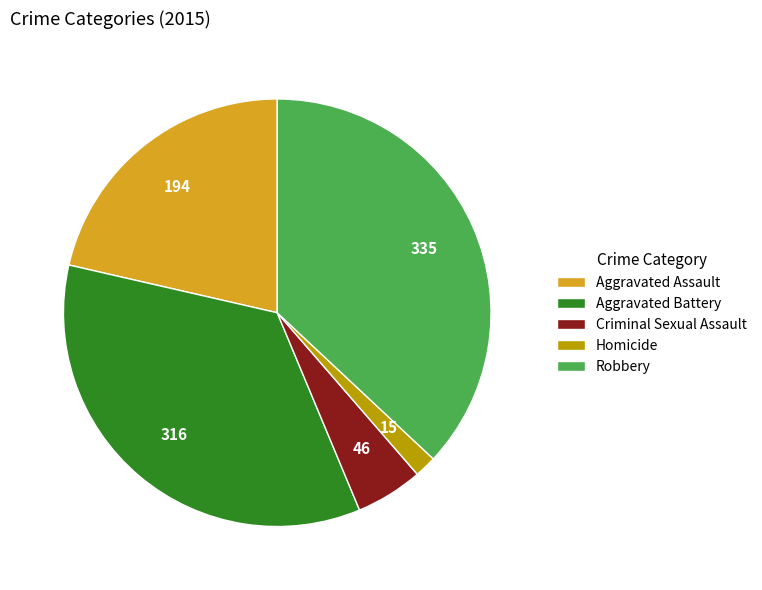

Which has a higher value, Aggravated Battery or Aggravated Assault?

Aggravated Battery